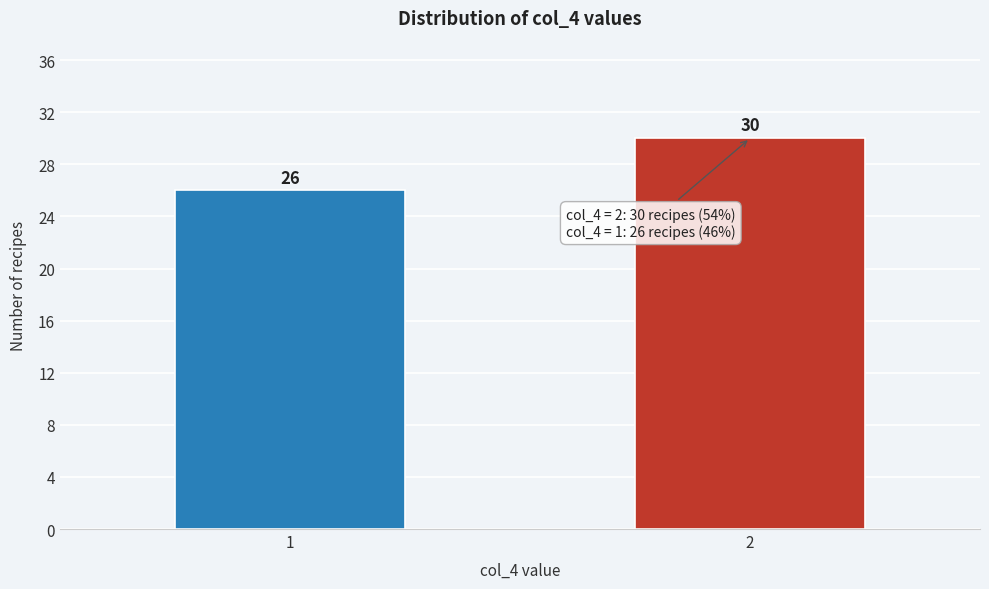

Reading left to right, transcribe all the data shown in this chart.

26	30